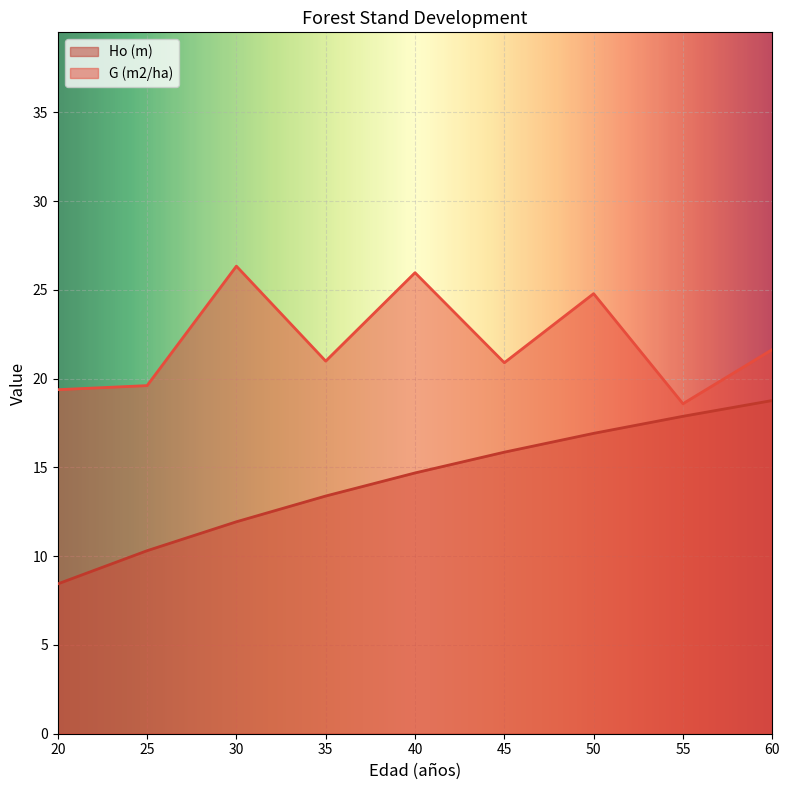

Reading right to left, transcribe all the data shown in this chart.

Ho (m): 18.8	17.9	16.9	15.9	14.7	13.4	11.9	10.3	8.4
G (m2/ha): 21.6	18.6	24.8	20.9	26.0	21.0	26.3	19.6	19.4